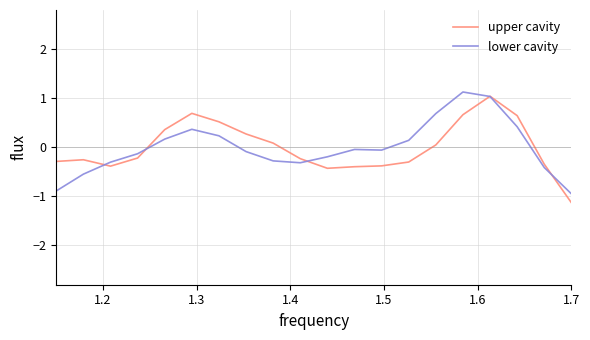

What is the lowest value of the upper cavity series?

-1.1